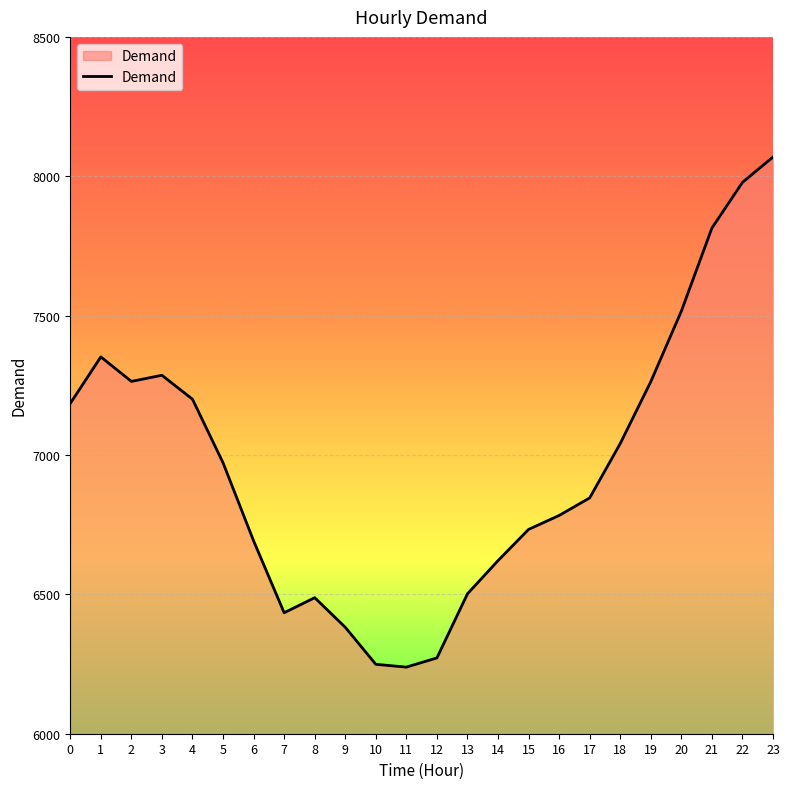

What value does the data have at 12, to the nearest 10?

6270